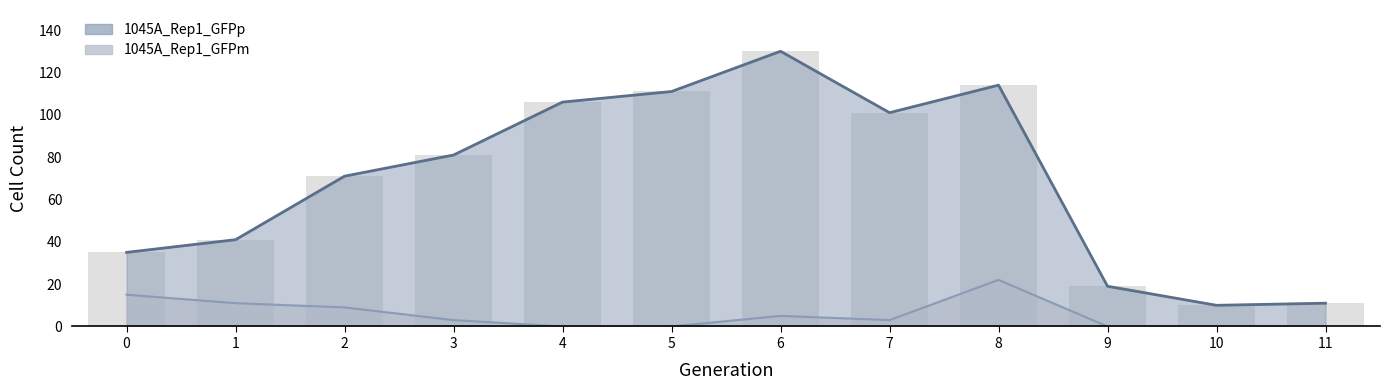

List the series in order of their overall mean, highest first.

1045A_Rep1_GFPp, 1045A_Rep1_GFPm